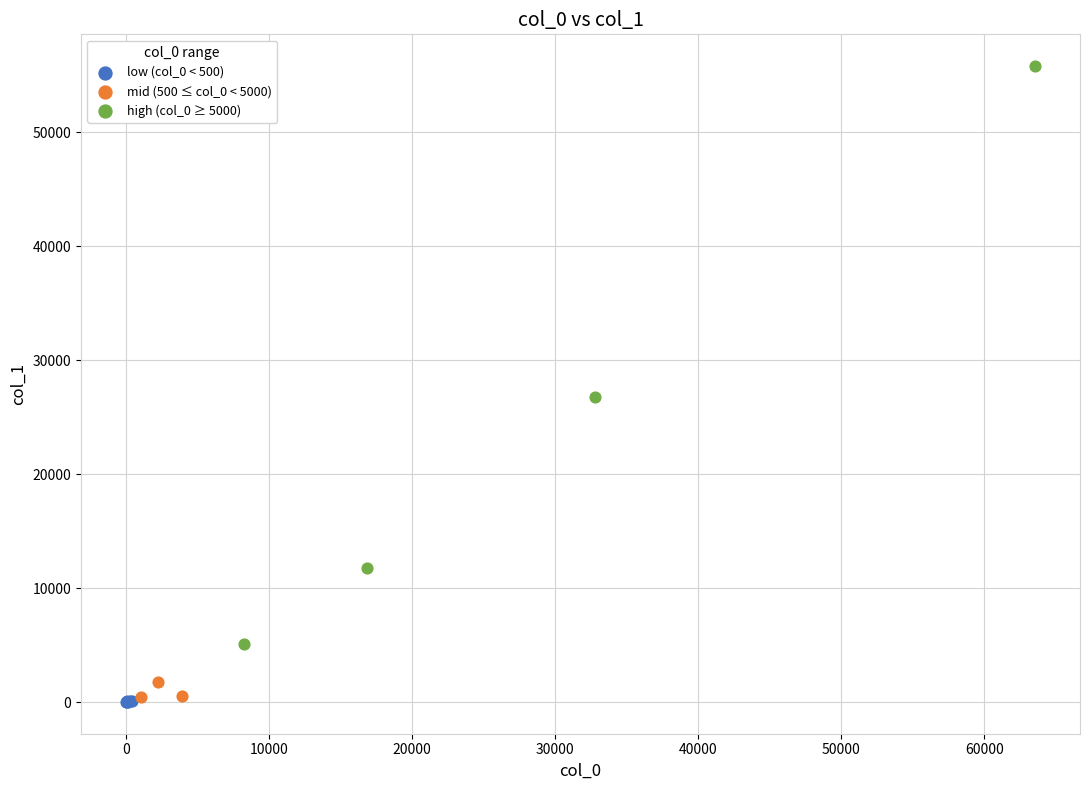

Which series reaches the maximum Y coordinate?

high (col_0 ≥ 5000)